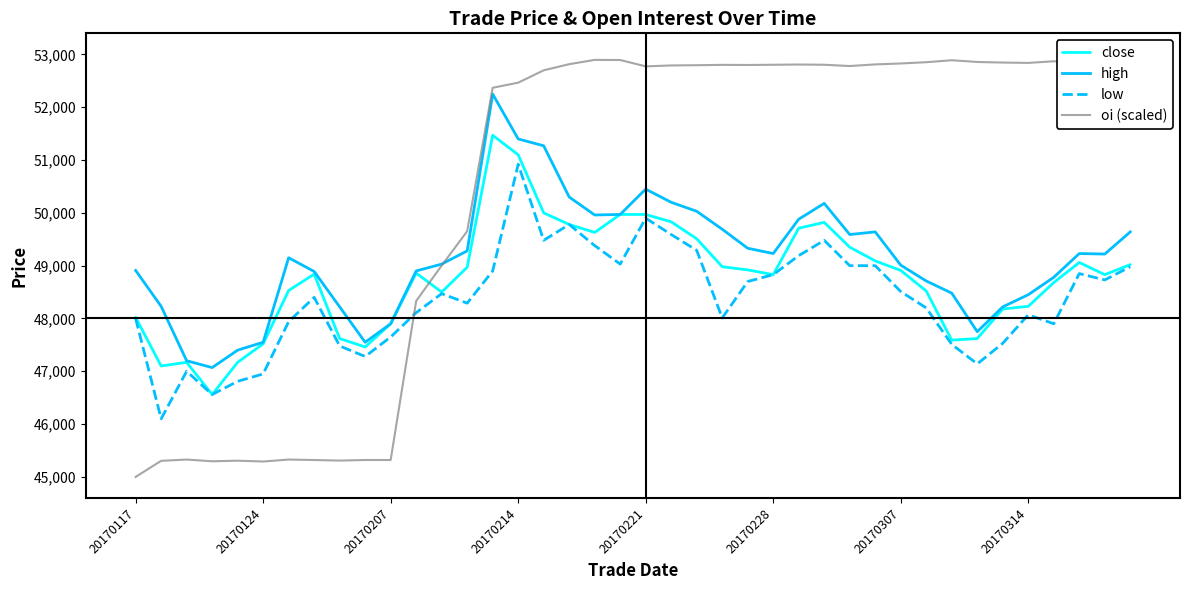

True or false: close has a value of 67234.5 at 37.

False